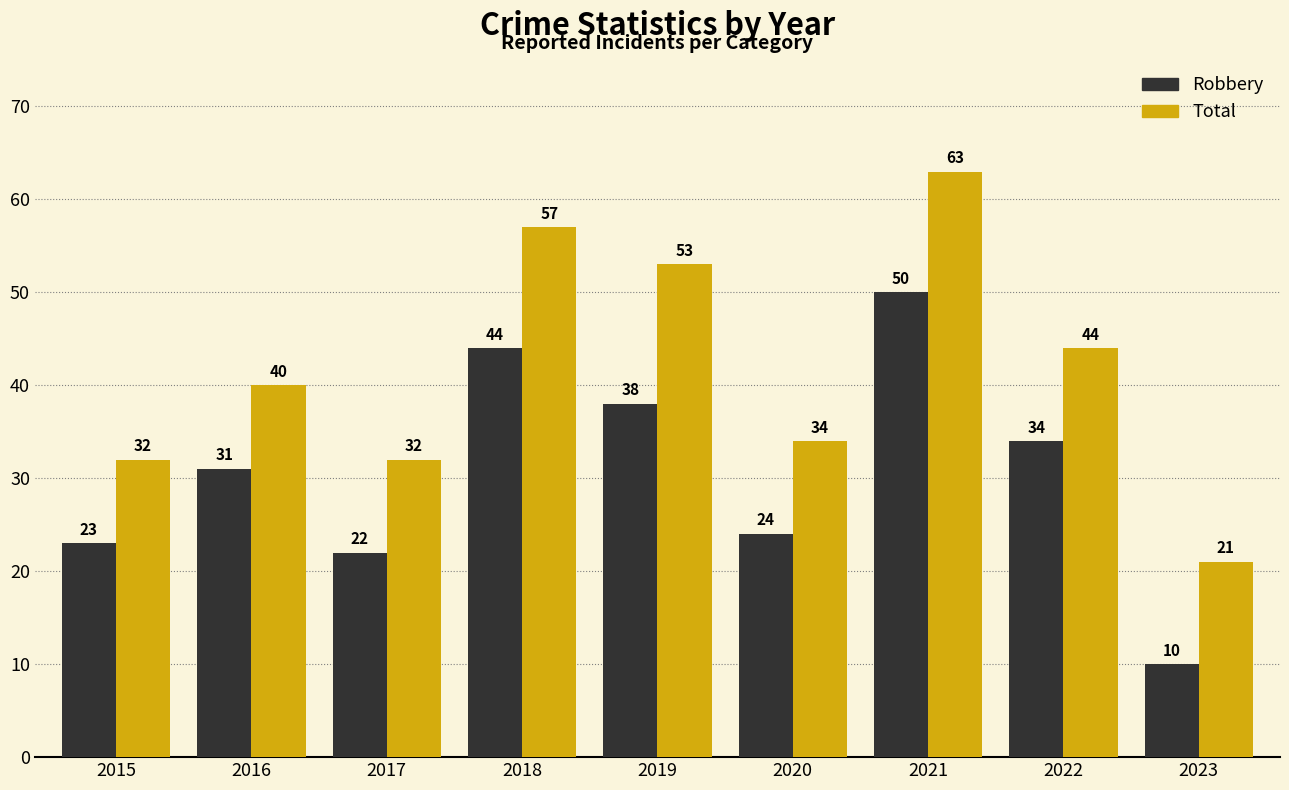

How many bars are there in each group?

2